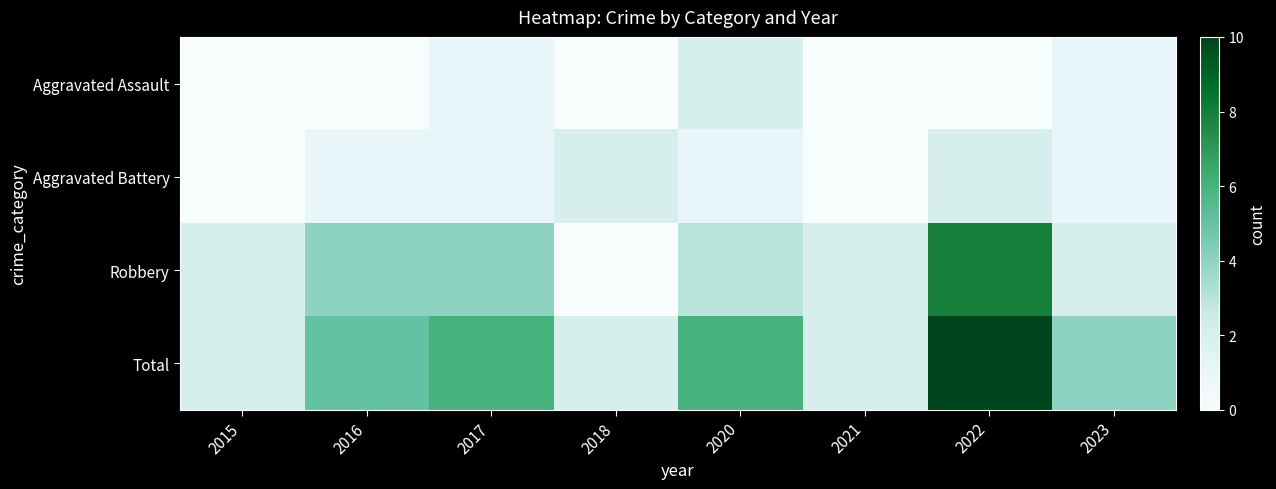

What is the total value across all series at 2017?

12